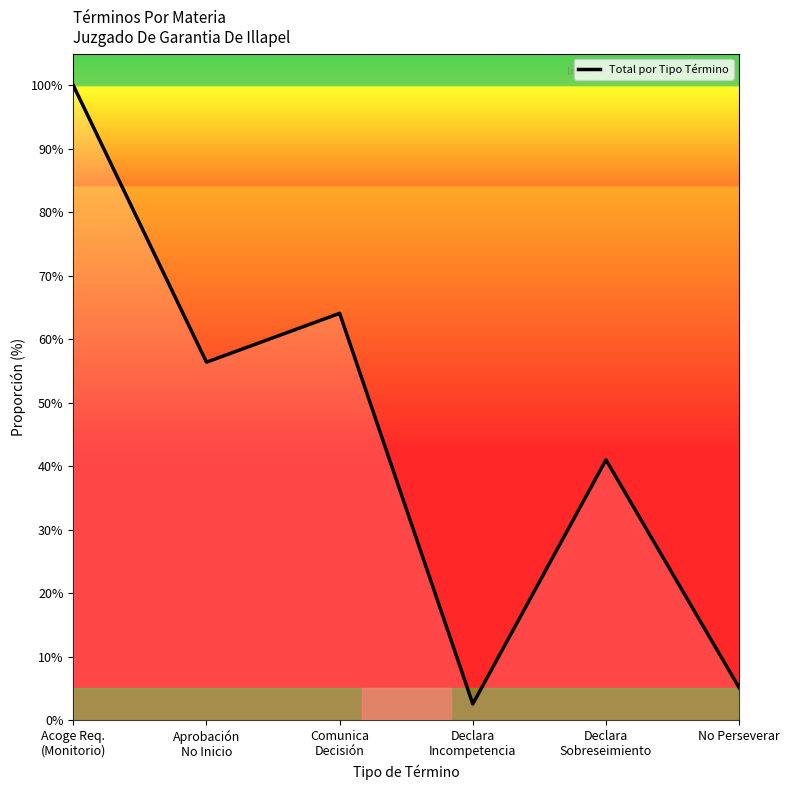

What is the maximum value shown in the chart?

100.0